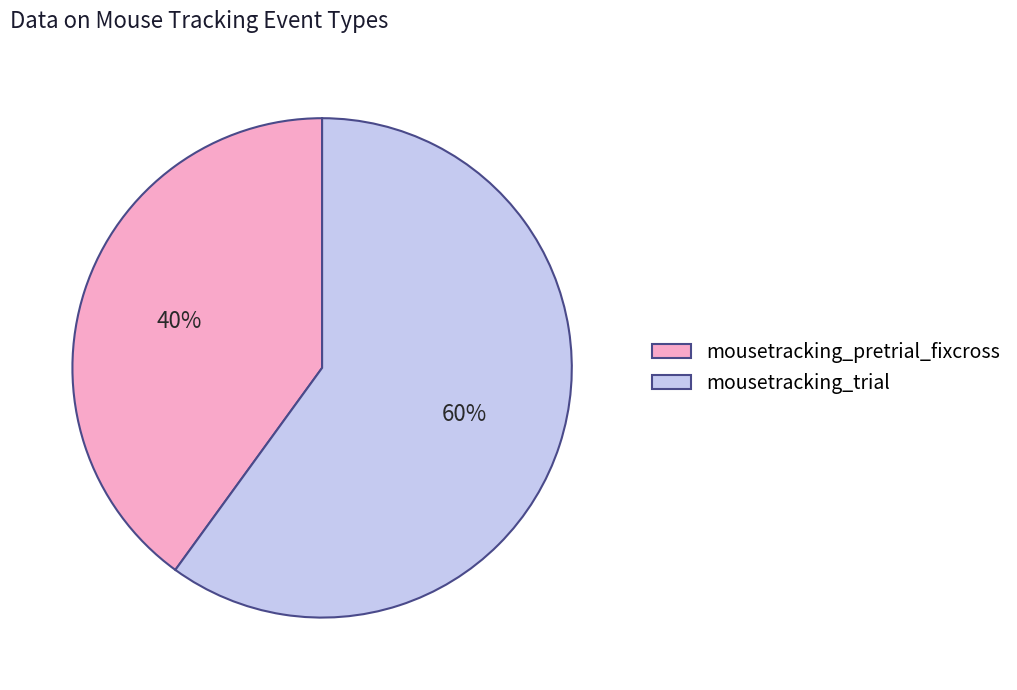

What percentage is the mousetracking_pretrial_fixcross slice, to the nearest percent?

40%